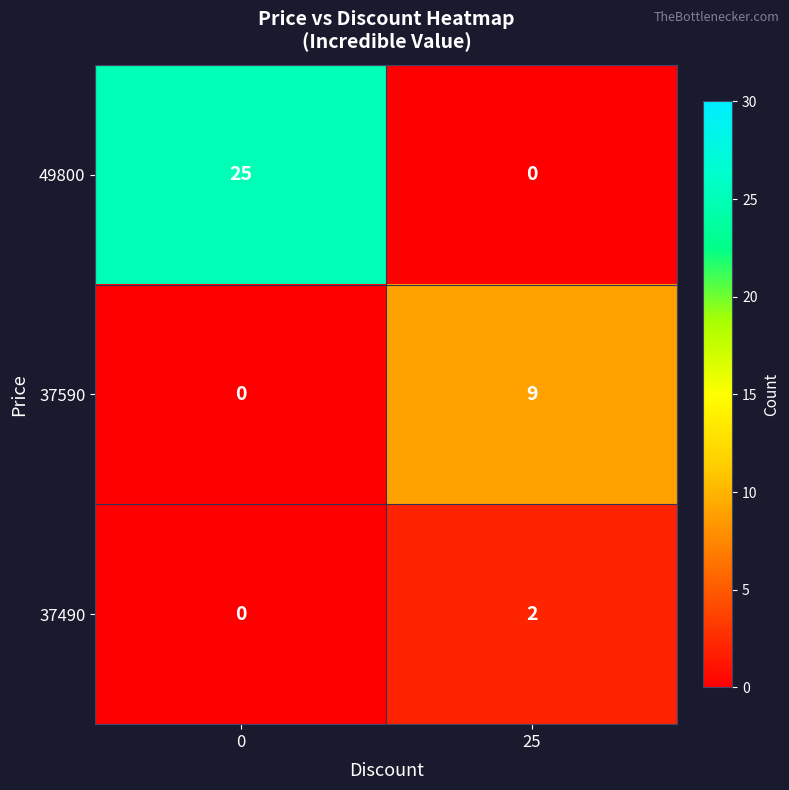

Count the number of categories in the chart.

2